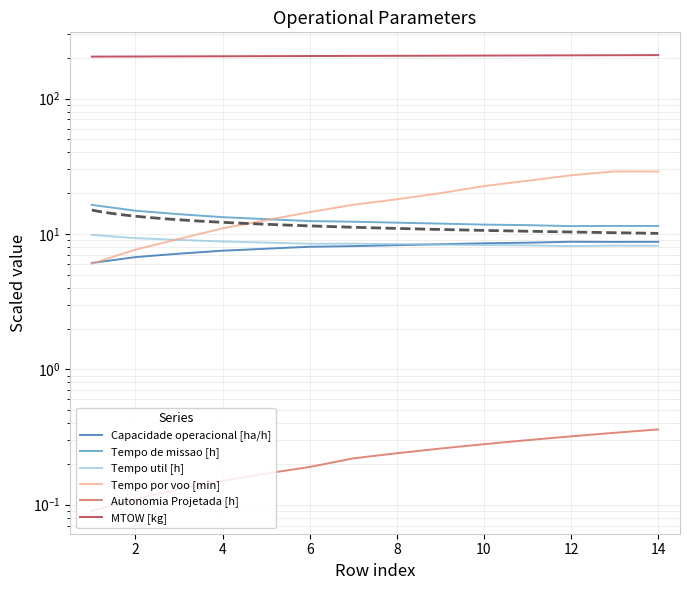

What is the highest value of the Tempo de missao [h] series?

16.4